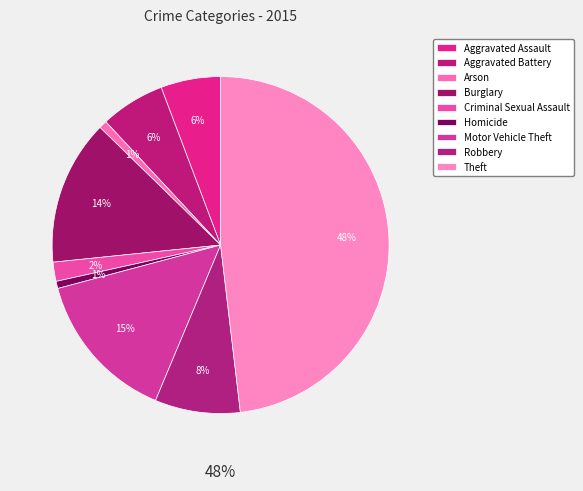

To the nearest percent, what percentage of the pie is Aggravated Battery?

6%